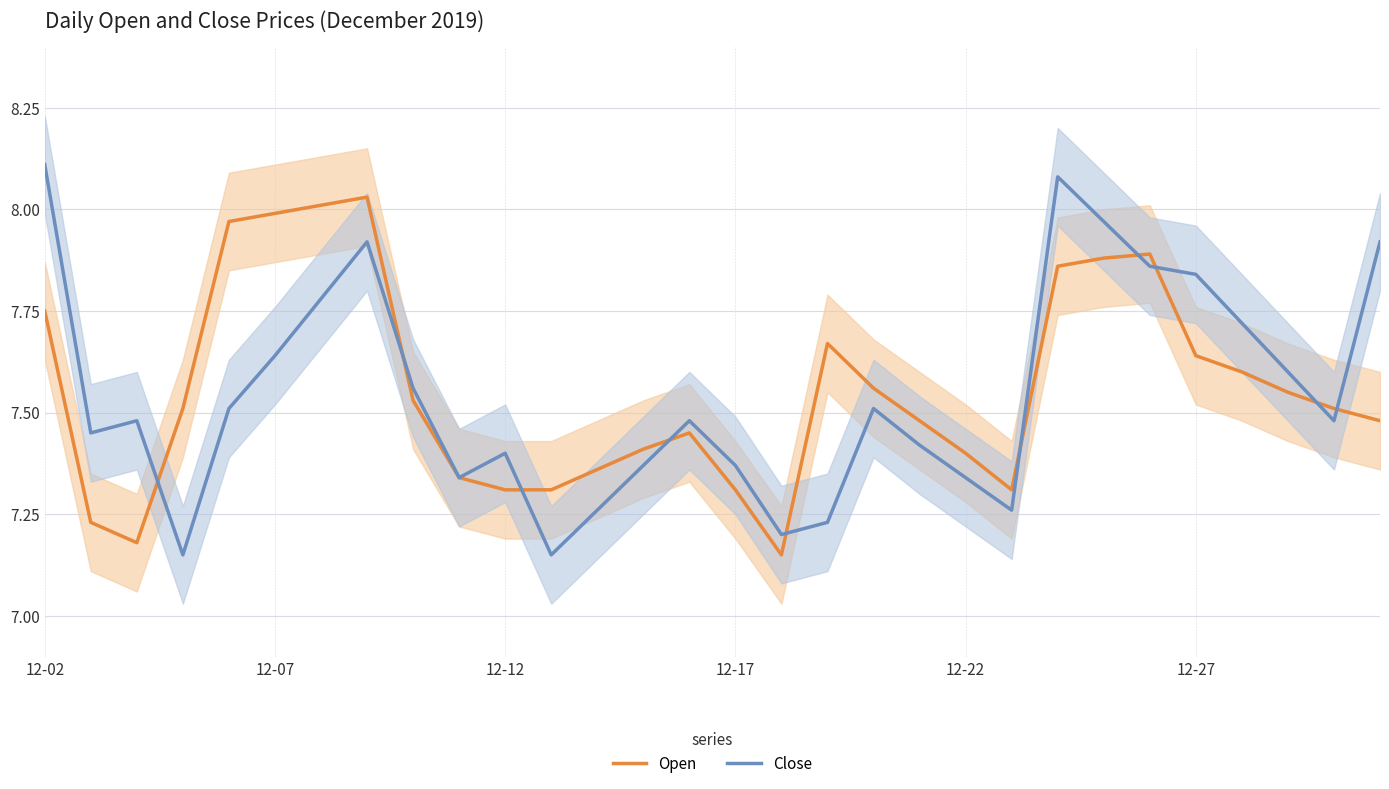

What is the sum of the Open values at 12-02 and 12-12?

15.1